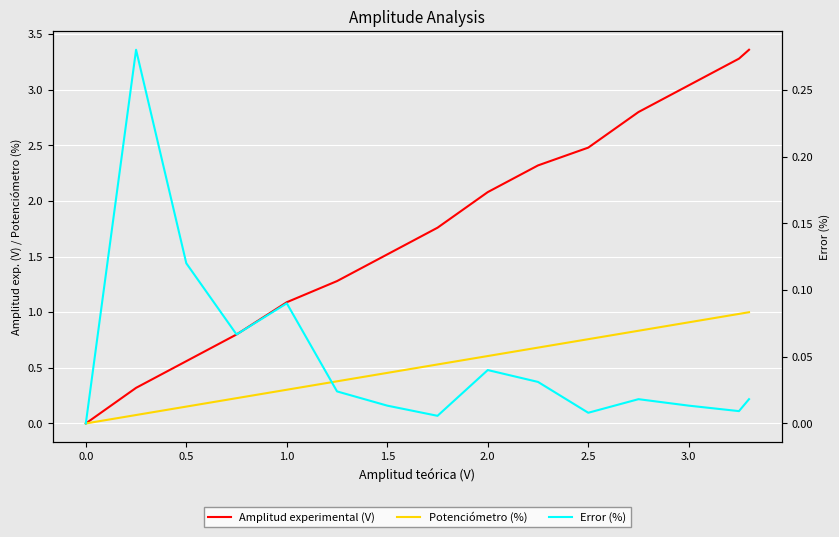

List the series in order of their overall mean, lowest first.

Error (%), Potenciómetro (%), Amplitud experimental (V)